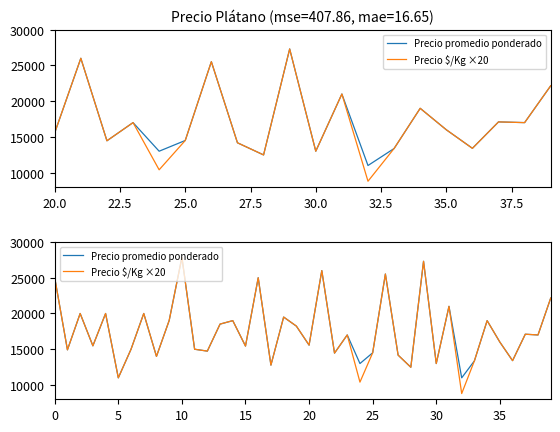

Does the chart display data point markers on the line(s)?

No